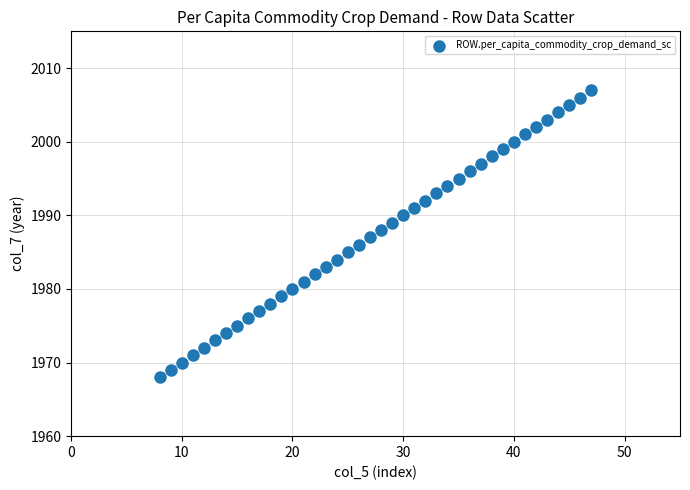

What is the range of Y values (max minus min)?

39